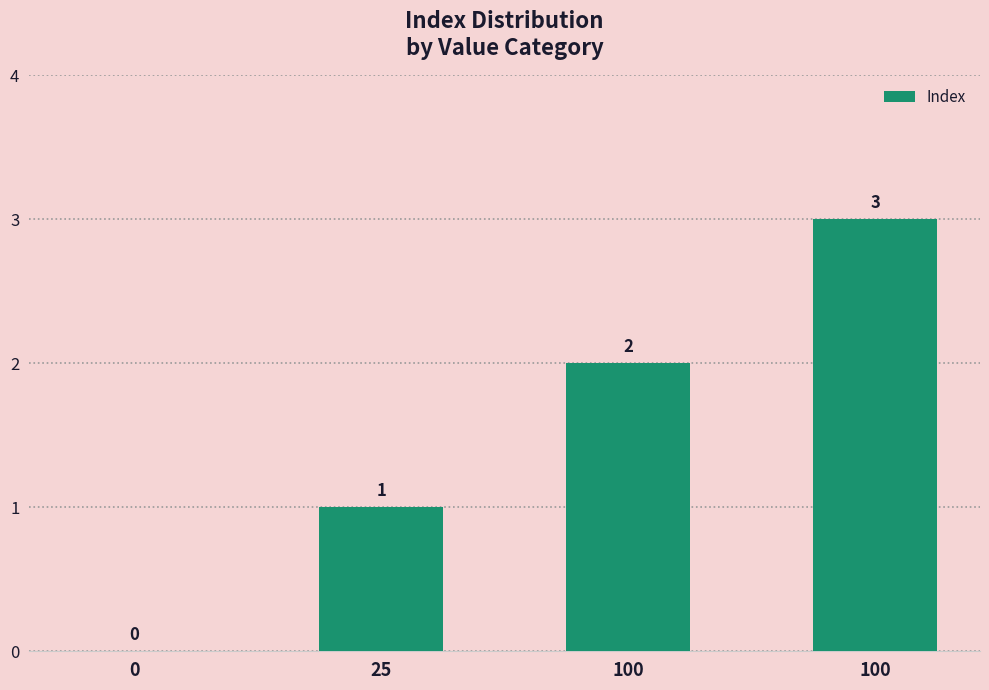

Does the chart contain stacked bars?

No